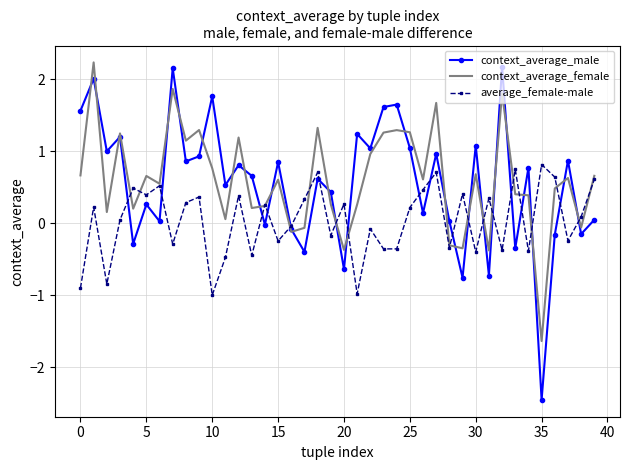

What is the highest value of the average_female-male series?

0.8